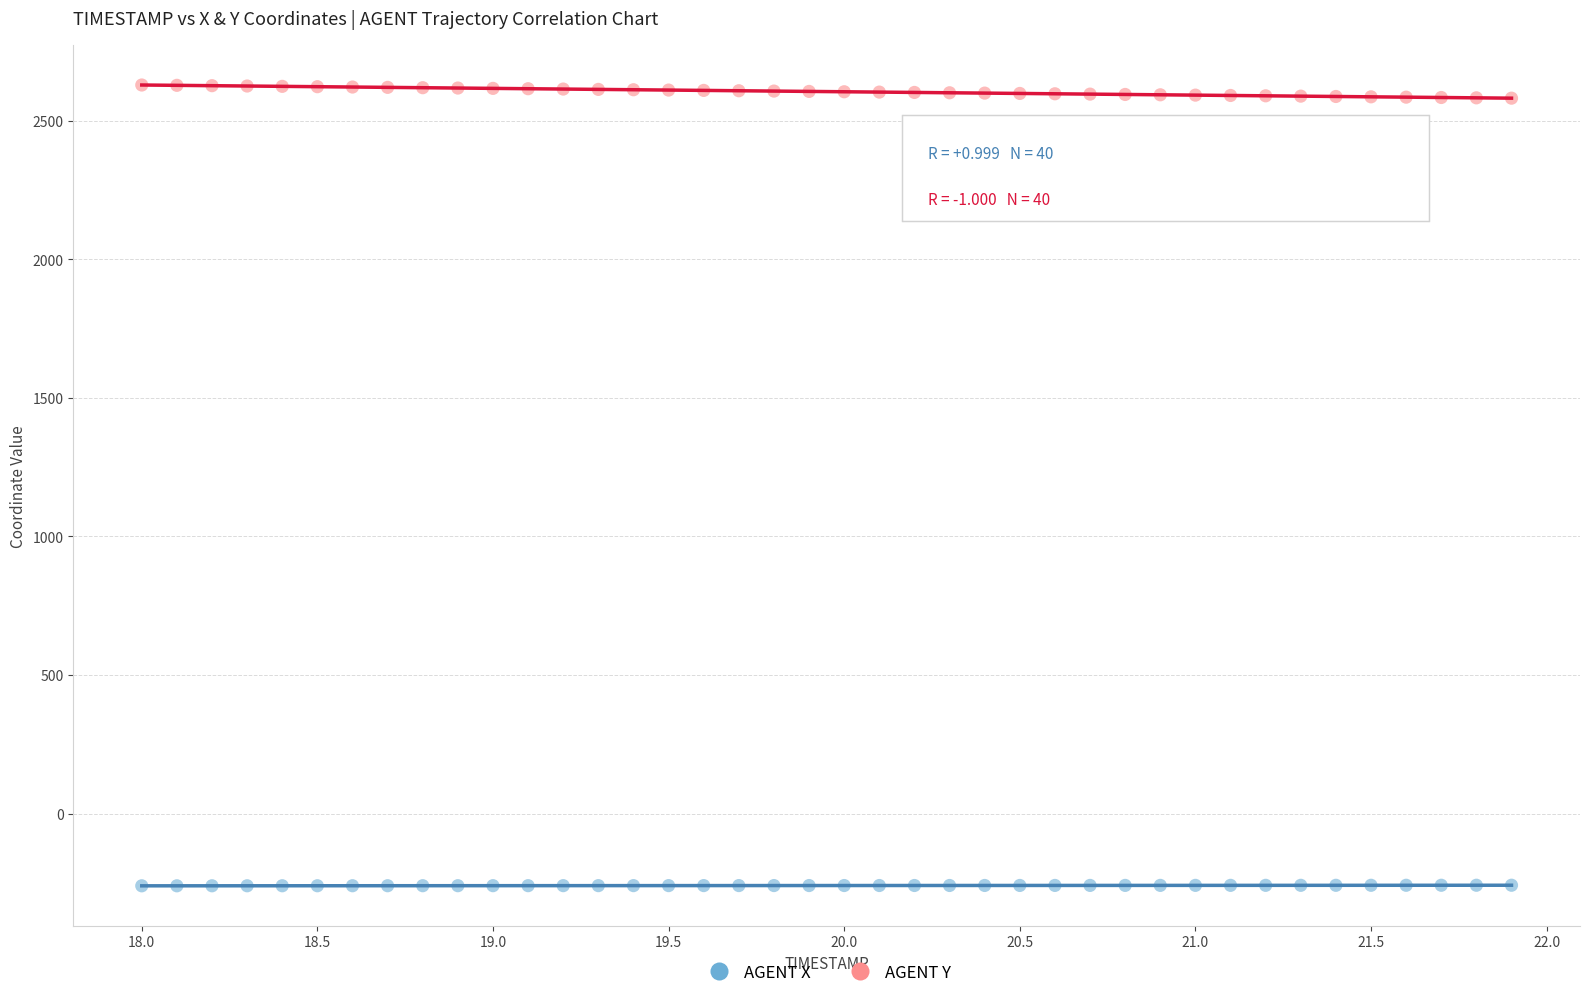

What are all the series names shown in the legend?

AGENT X, AGENT Y